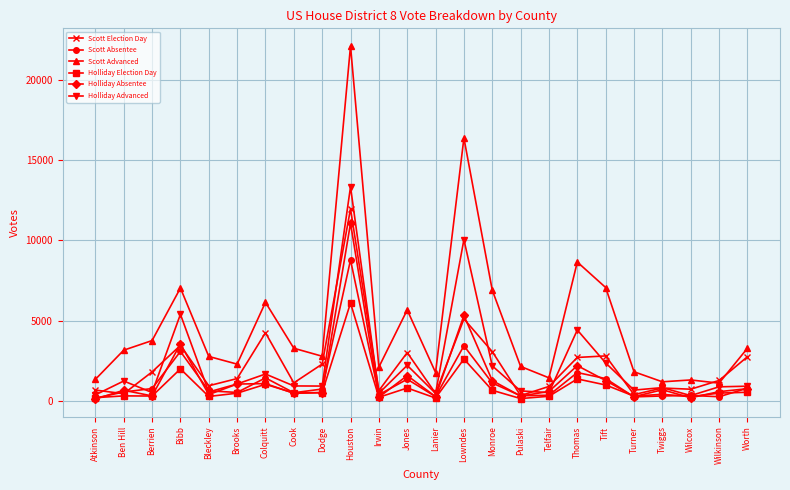

True or false: Holliday Election Day has more than 2 interior local peaks.

True